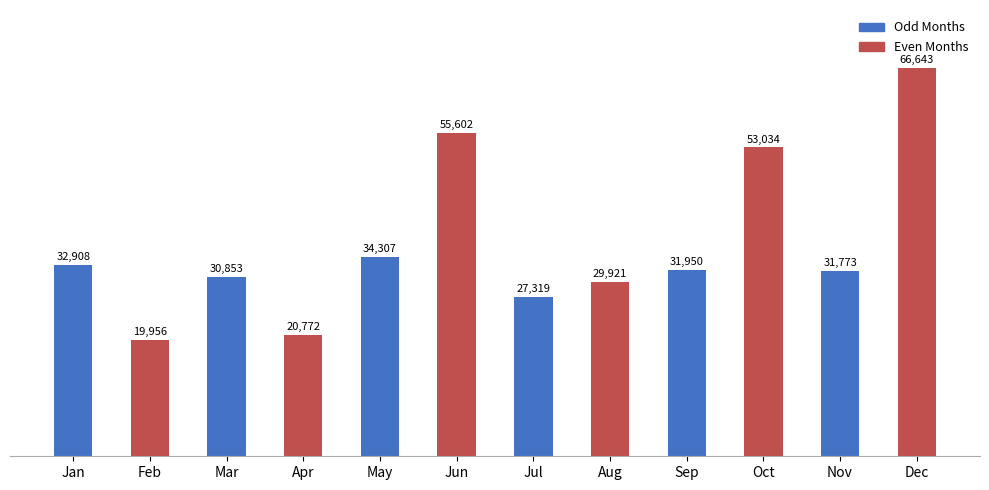

At which category does the chart reach its minimum across all series?

Feb